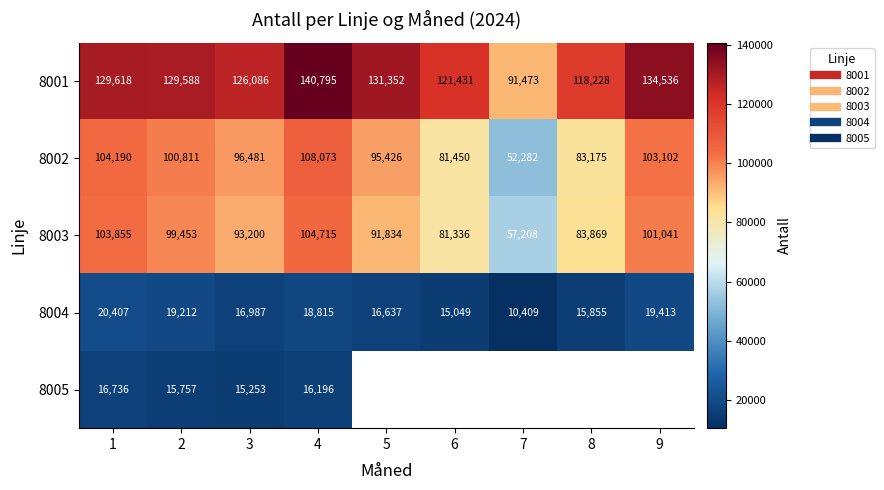

The 8003 series shows 57208.0 at 7. True or false?

True